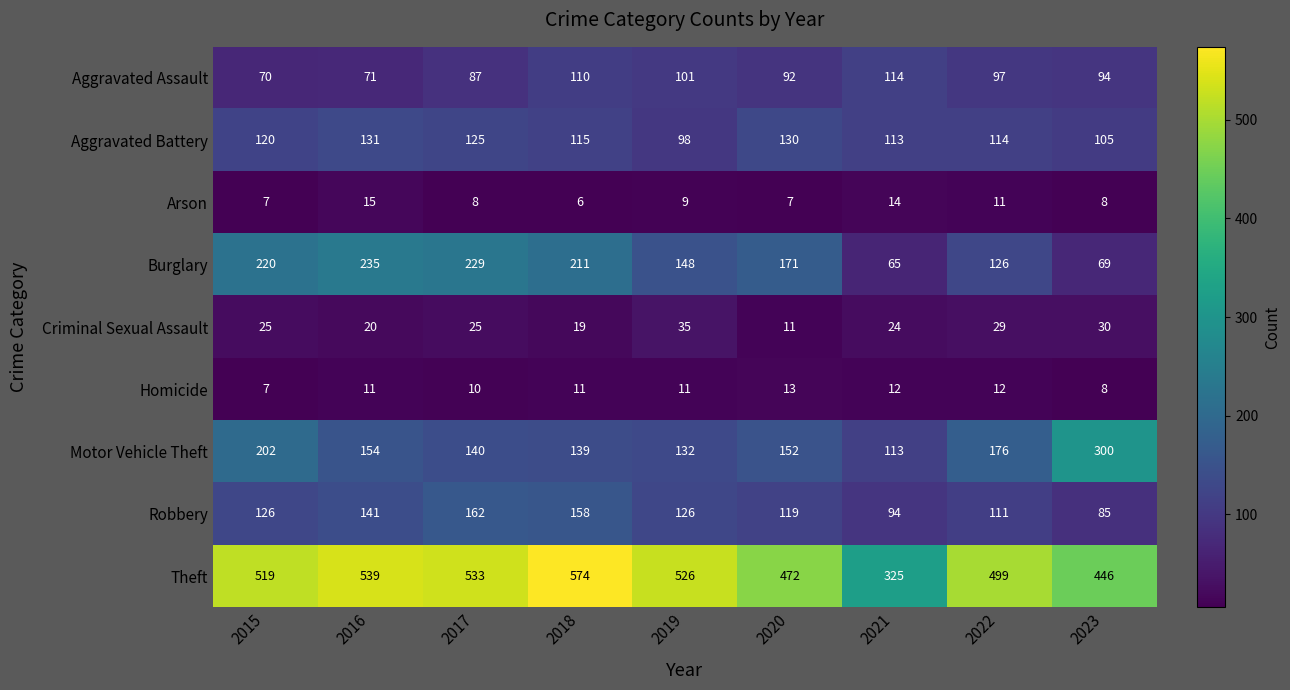

What is the maximum value shown in the chart?

574